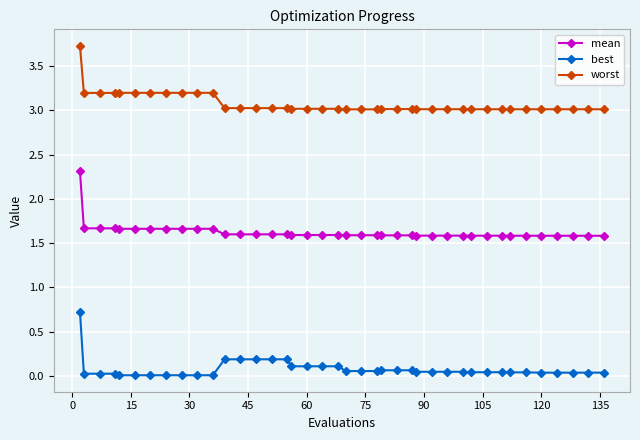

What are all the series names shown in the legend?

mean, best, worst